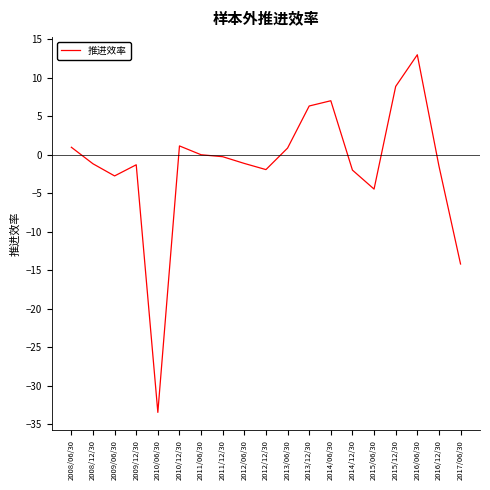

Where is the first local minimum?

2009/06/30